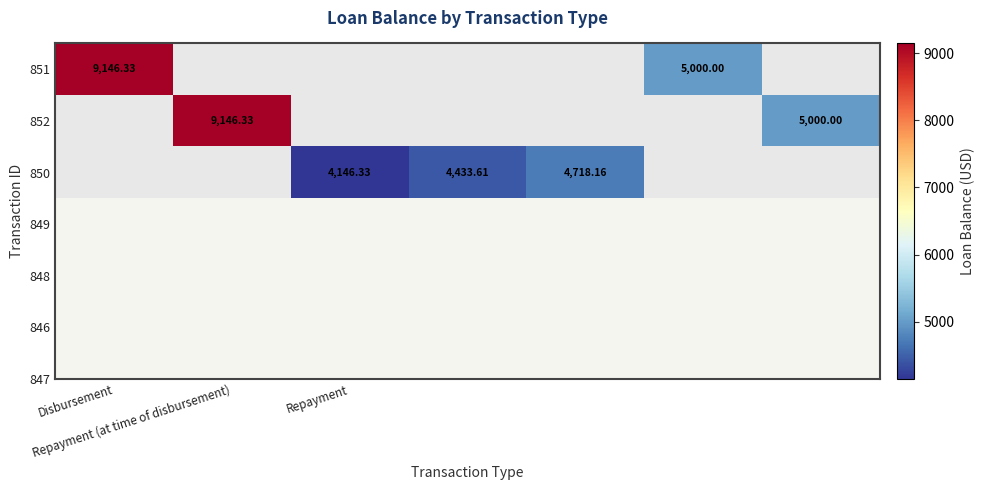

What is the minimum value shown in the chart?

4146.3